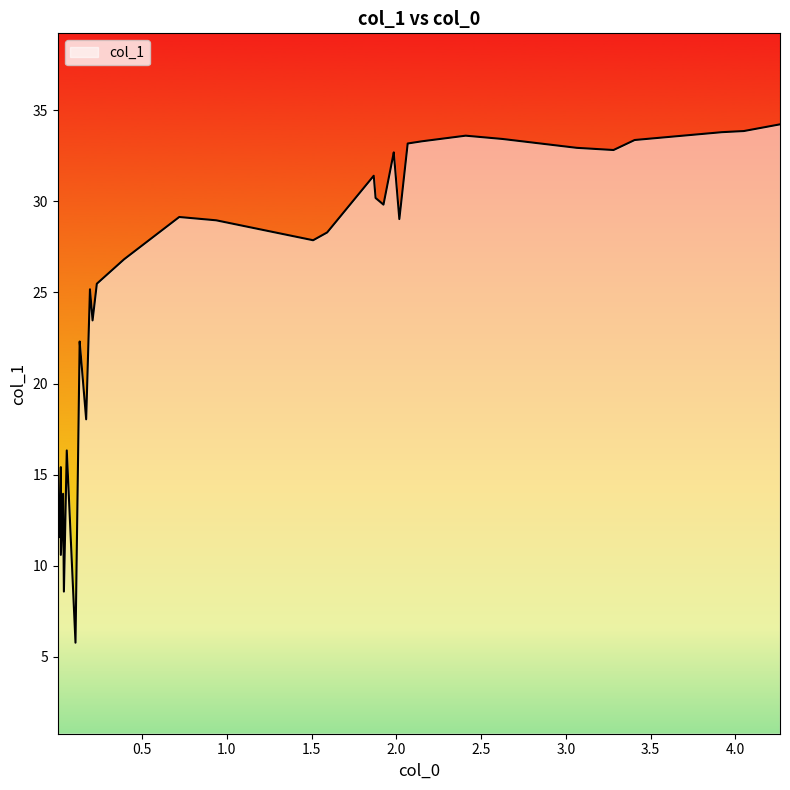

What is the greatest value displayed?

34.2